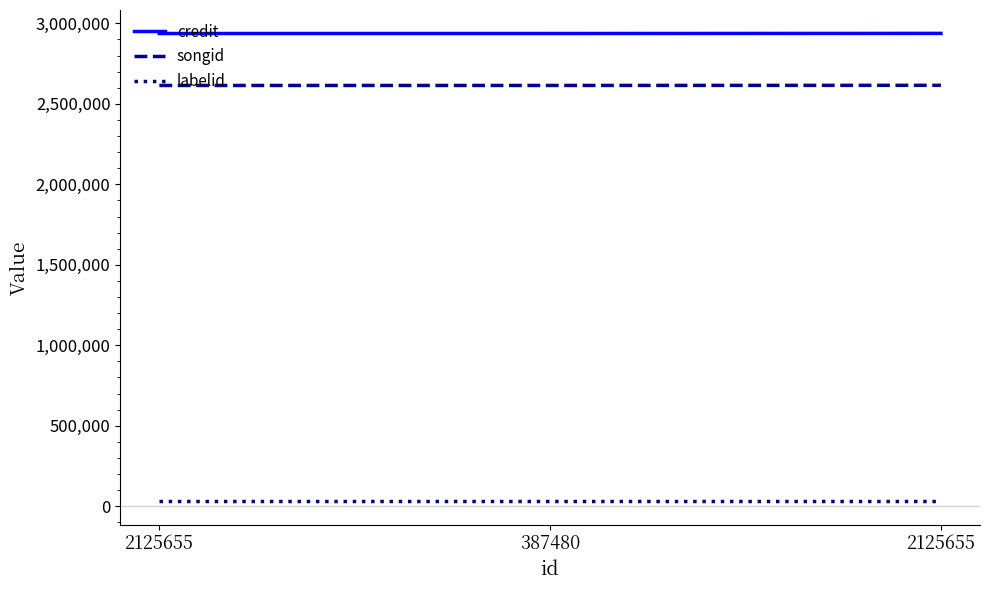

How many lines are shown in the chart?

3